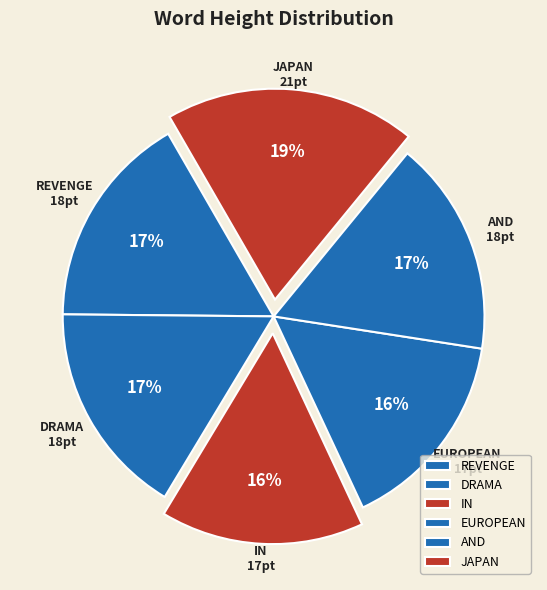

Which slice is the largest?

JAPAN